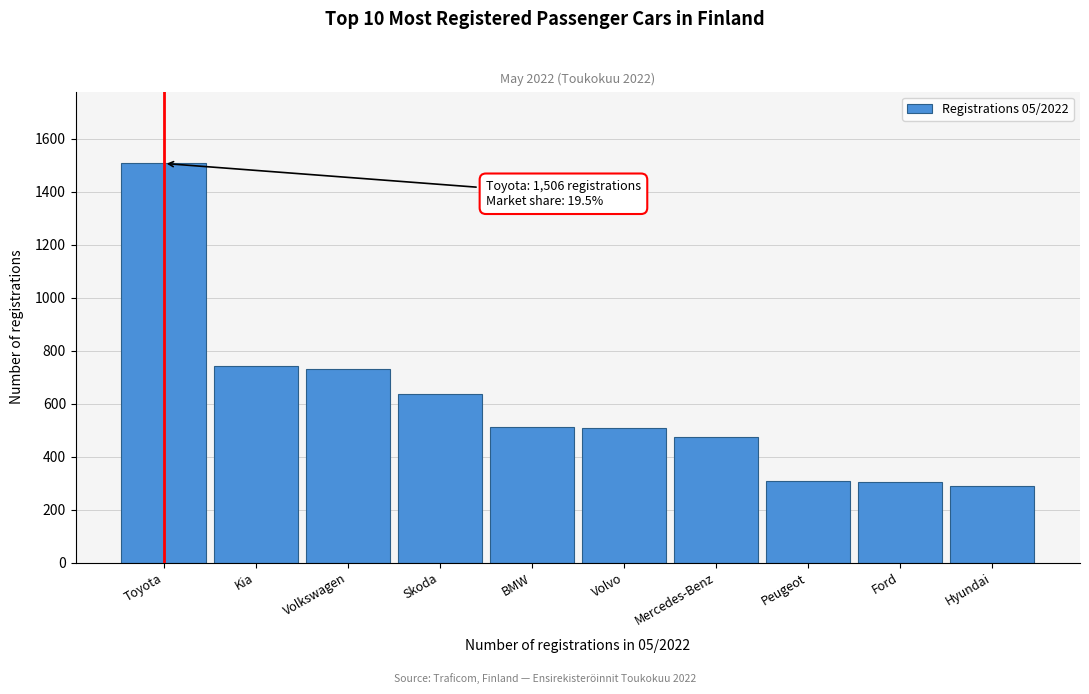

What is the value of the 1st bar from the left?

1506